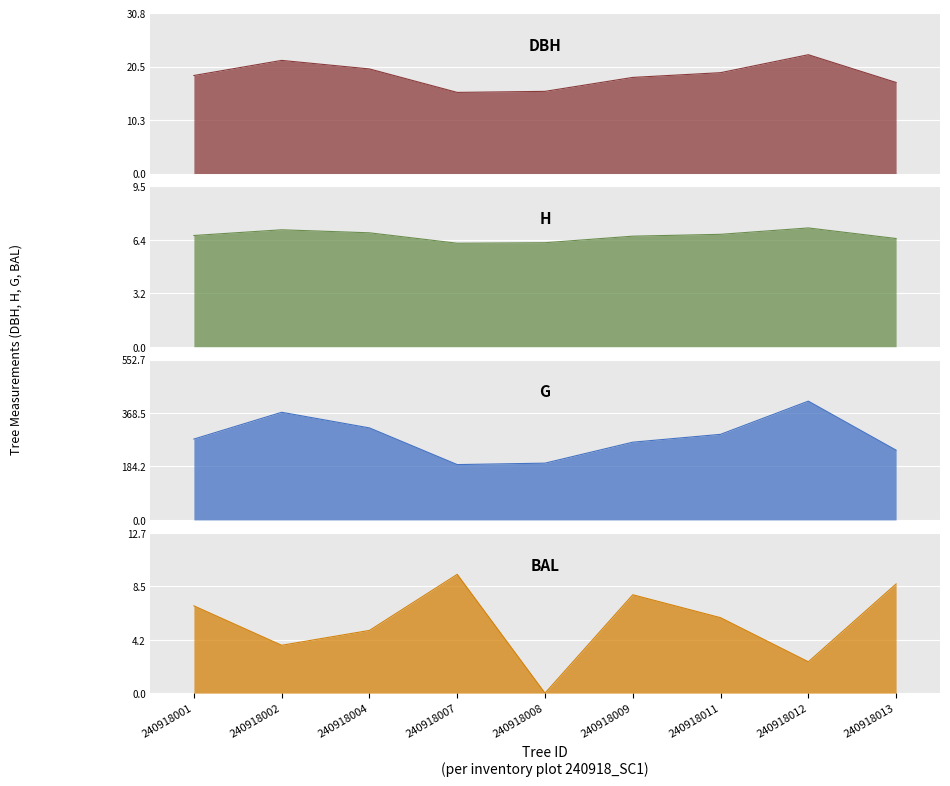

True or false: h and dbh cross at least once.

False